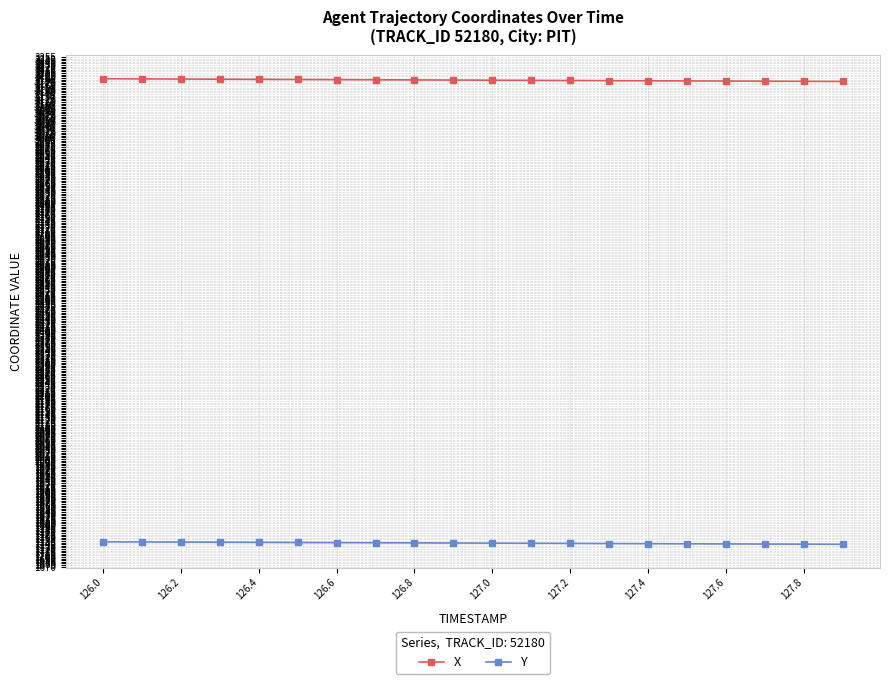

True or false: Y and X cross at least once.

False